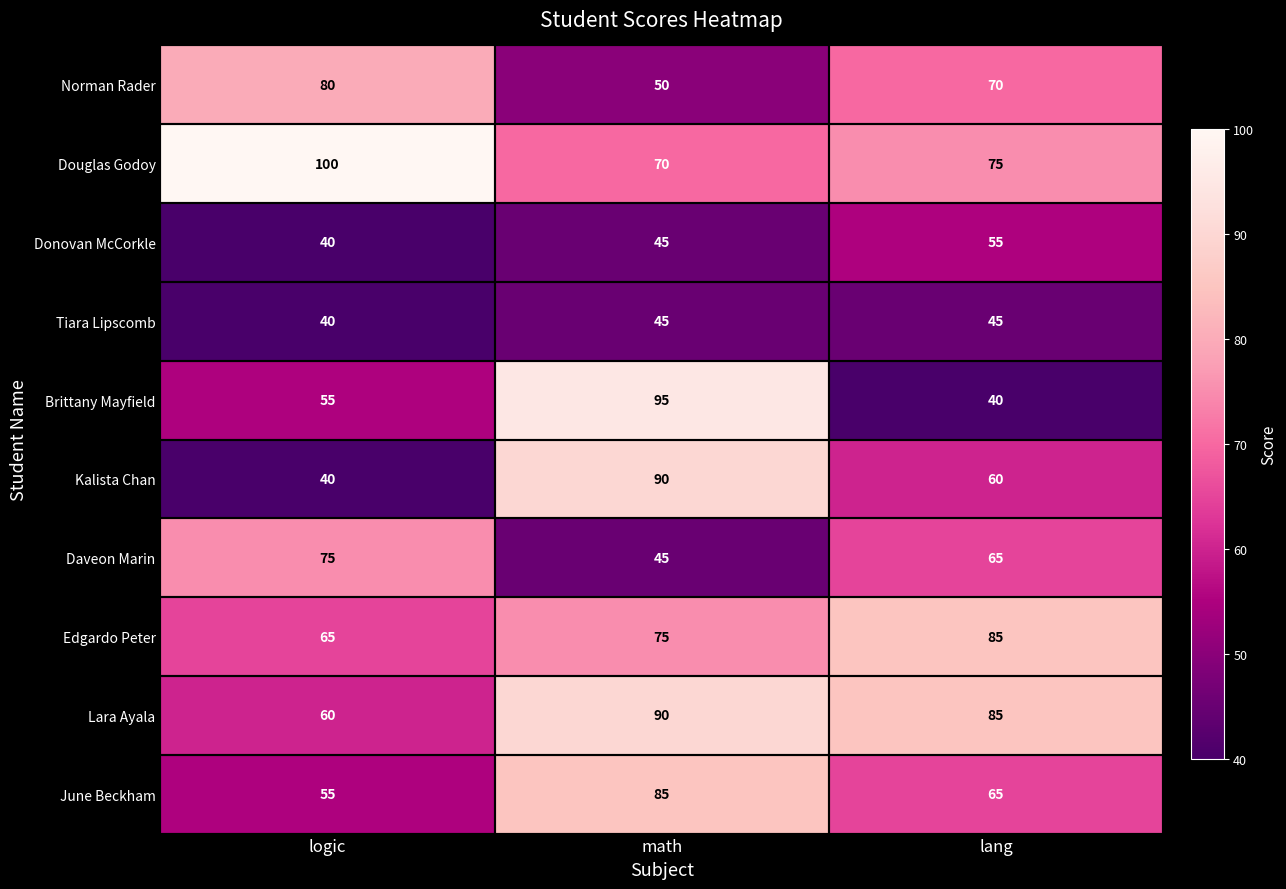

Which category has the highest value in the Douglas Godoy series?

logic